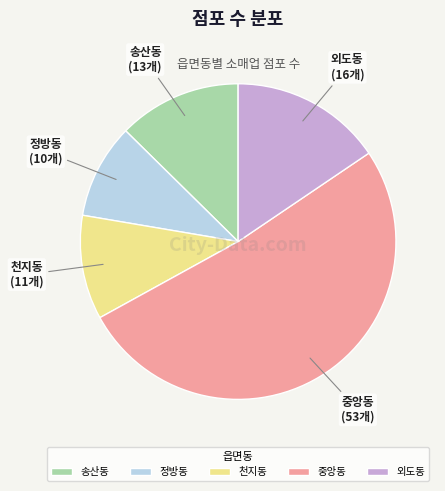

Is it true that 송산동 is 13% of the pie?

True